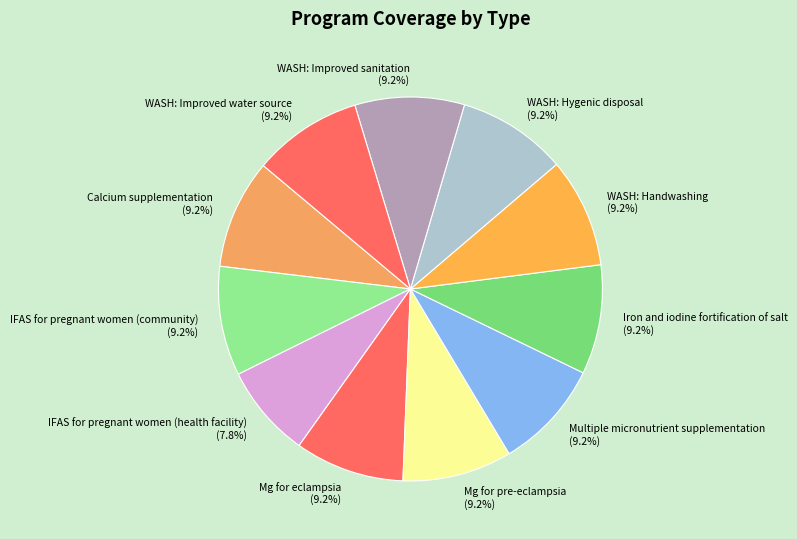

How many slices are in this pie chart?

11